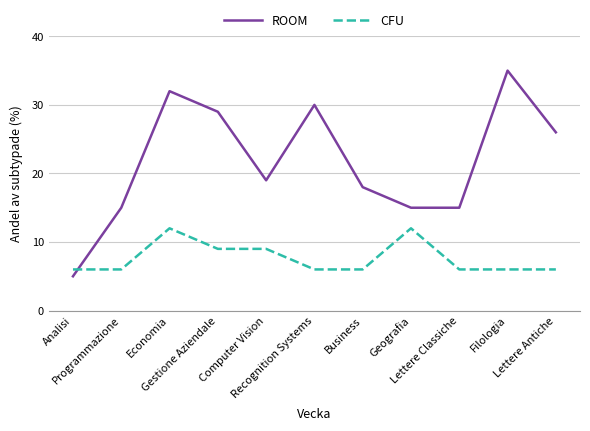

Rank the series by their maximum value, from highest to lowest.

ROOM, CFU